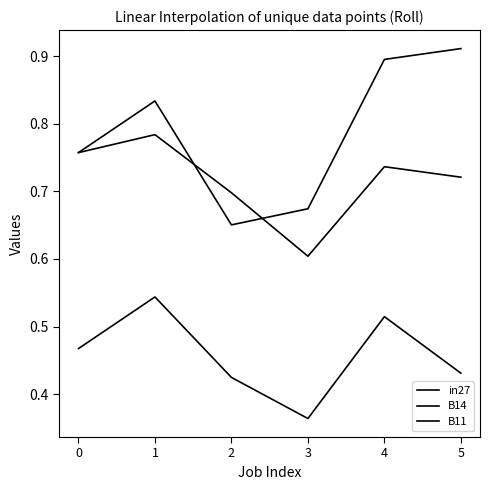

What is the average value of the B14 series?

0.8